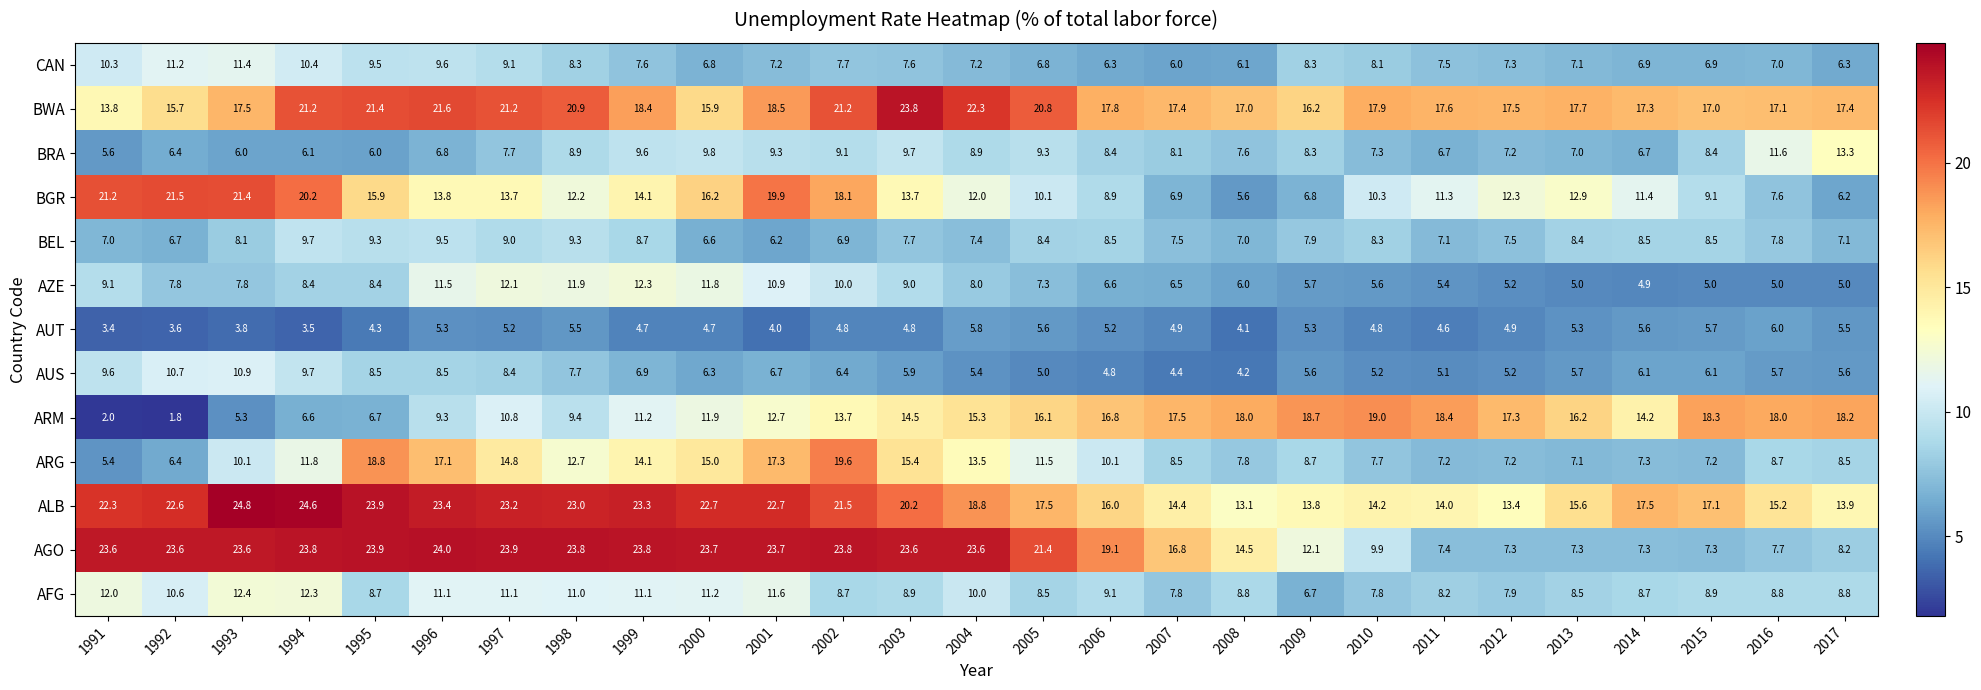

Is the value of ALB at 2006 greater than the value of ARG at 2004?

Yes